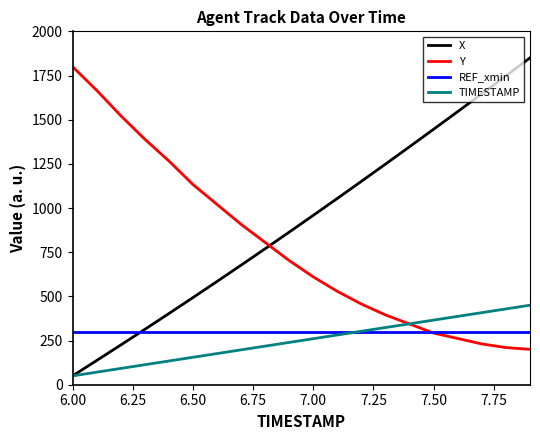

Does the chart display data point markers on the line(s)?

No